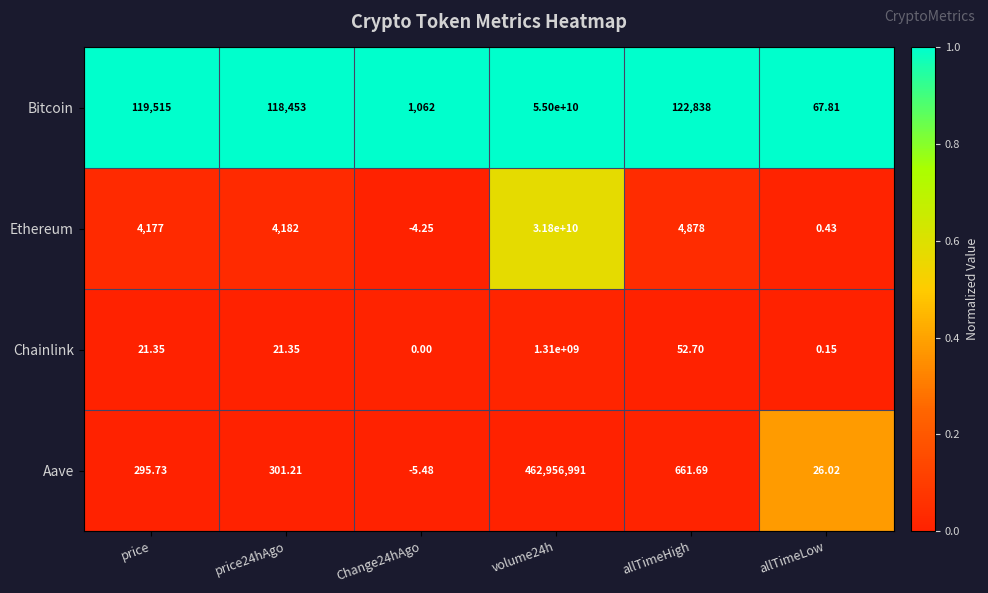

Which series has the largest total across all categories?

Bitcoin